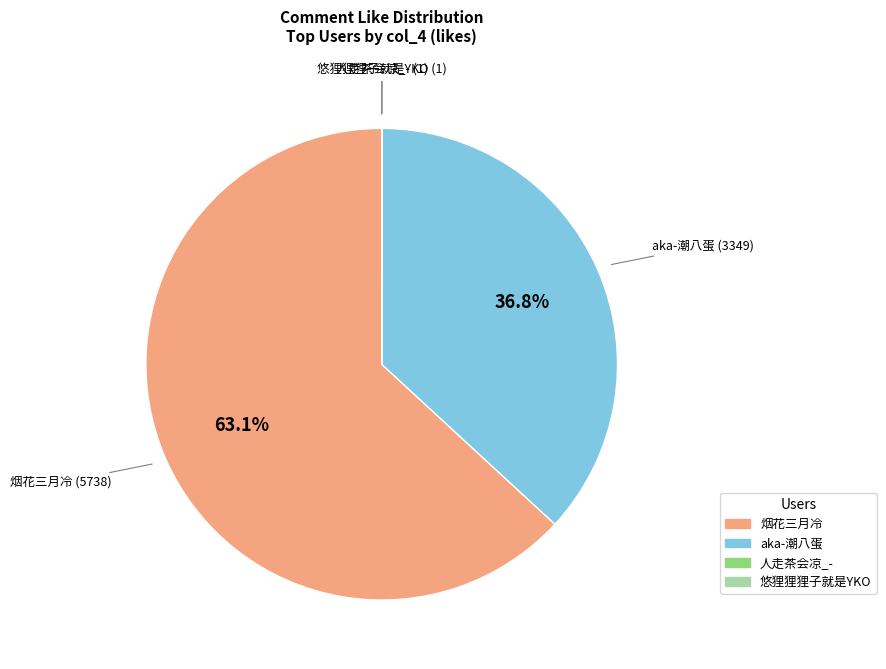

Which has a higher value, 烟花三月冷 or aka-潮八蛋?

烟花三月冷